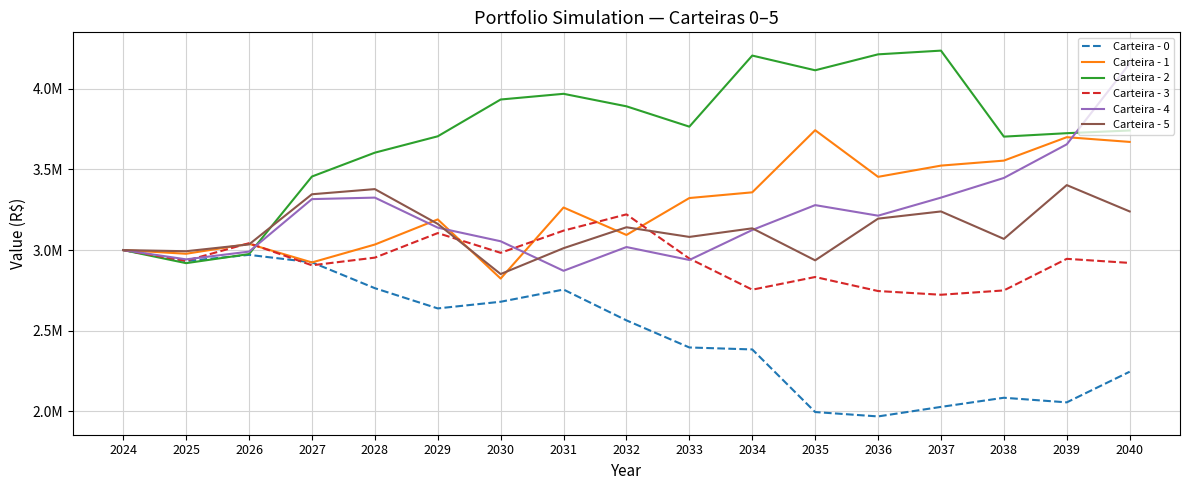

Does the chart display data point markers on the line(s)?

No